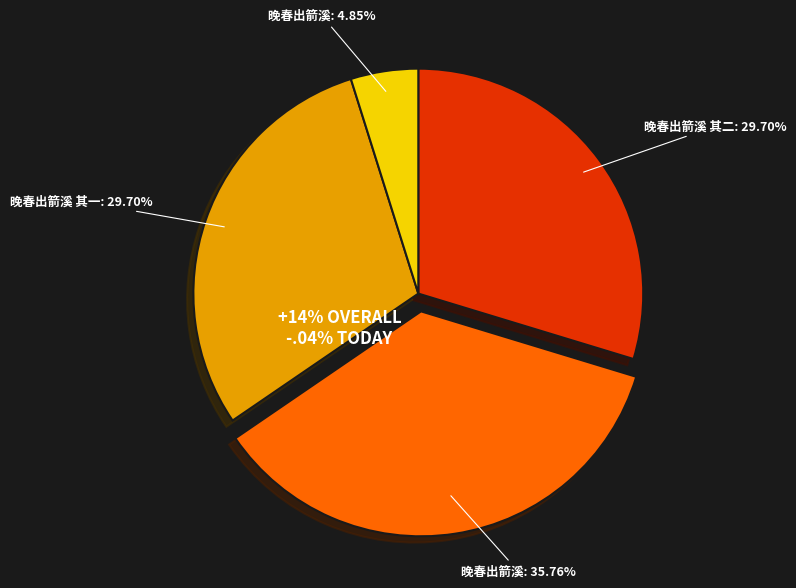

What is the largest slice in the pie chart?

晚春出箭溪